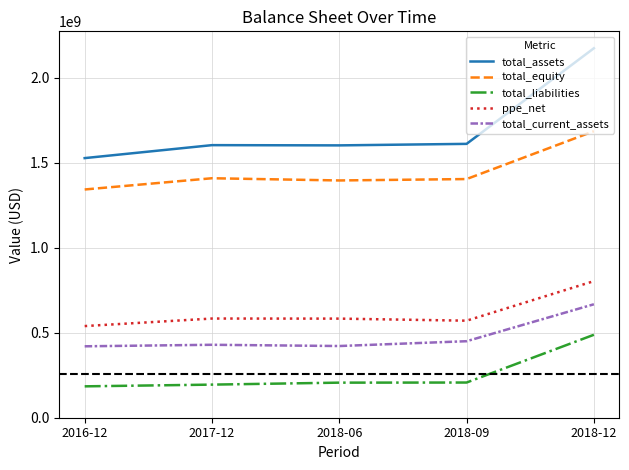

Between 2017-12 and 2018-12, which series saw the biggest shift?

total_assets